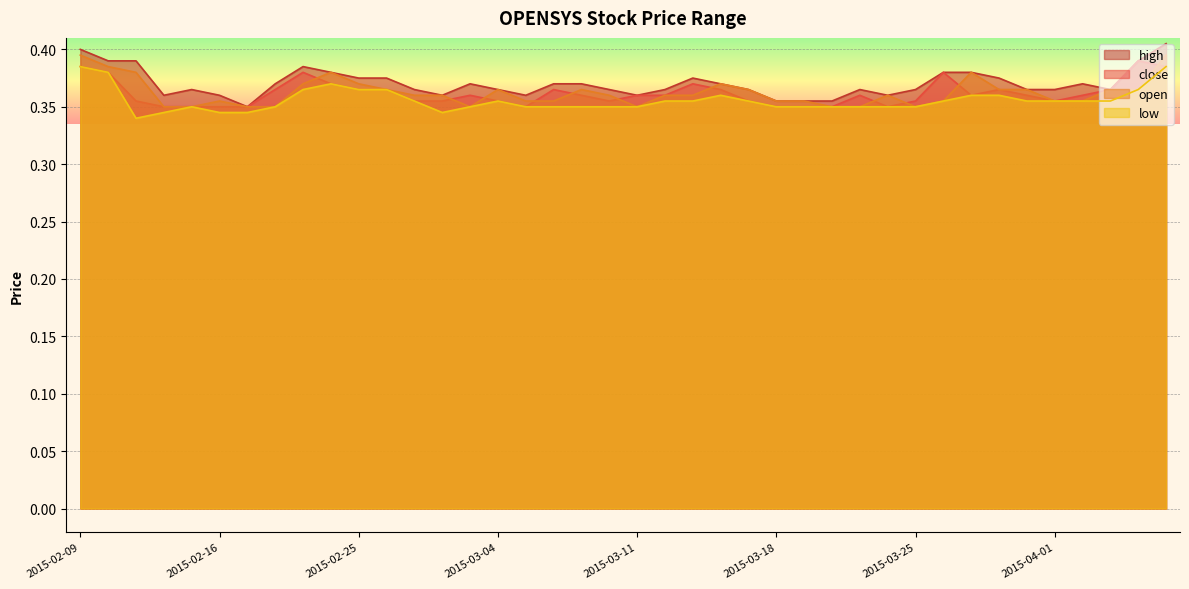

True or false: high and open cross at least once.

False